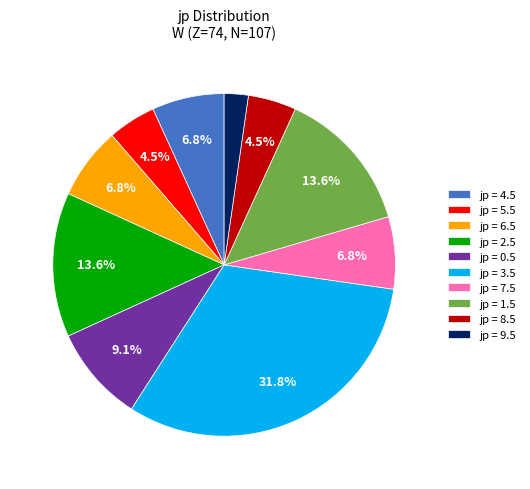

Count the number of slices in the pie.

10